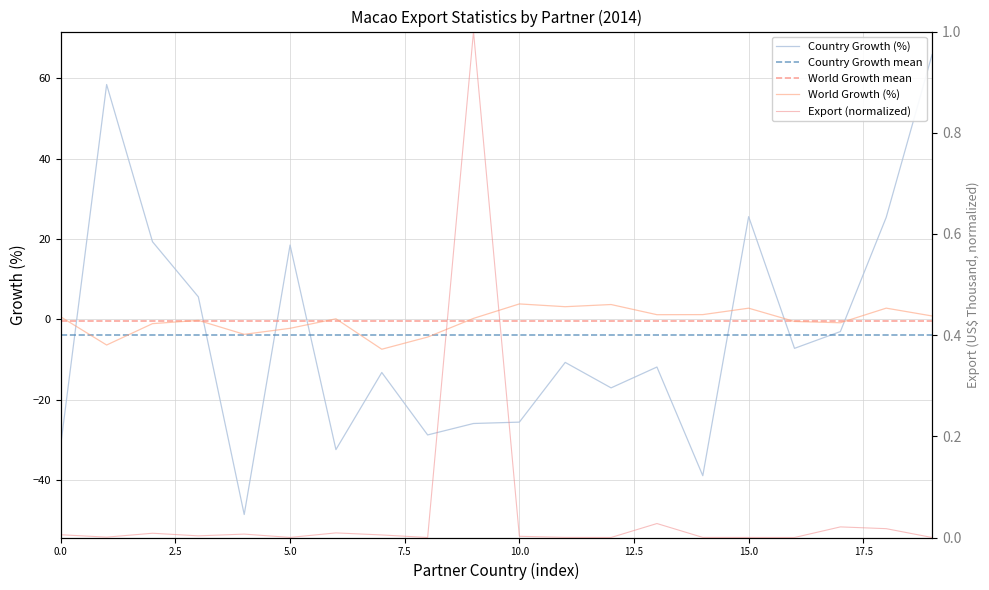

Rank the series at 11 from lowest to highest value.

Country Growth (%), Country Growth mean, World Growth mean, Export (normalized), World Growth (%)